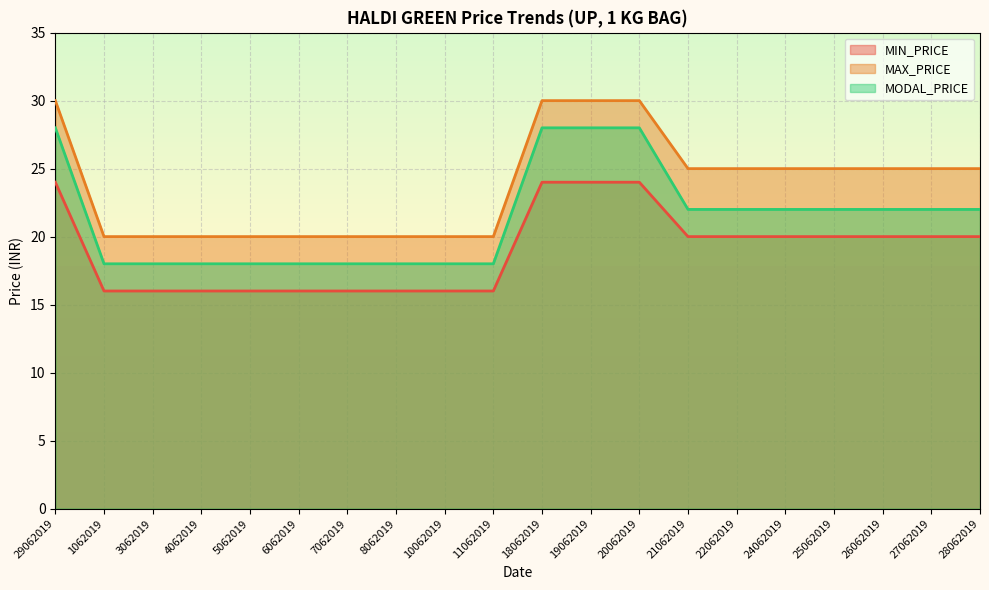

Rank the series at 5062019 from lowest to highest value.

MIN_PRICE, MODAL_PRICE, MAX_PRICE